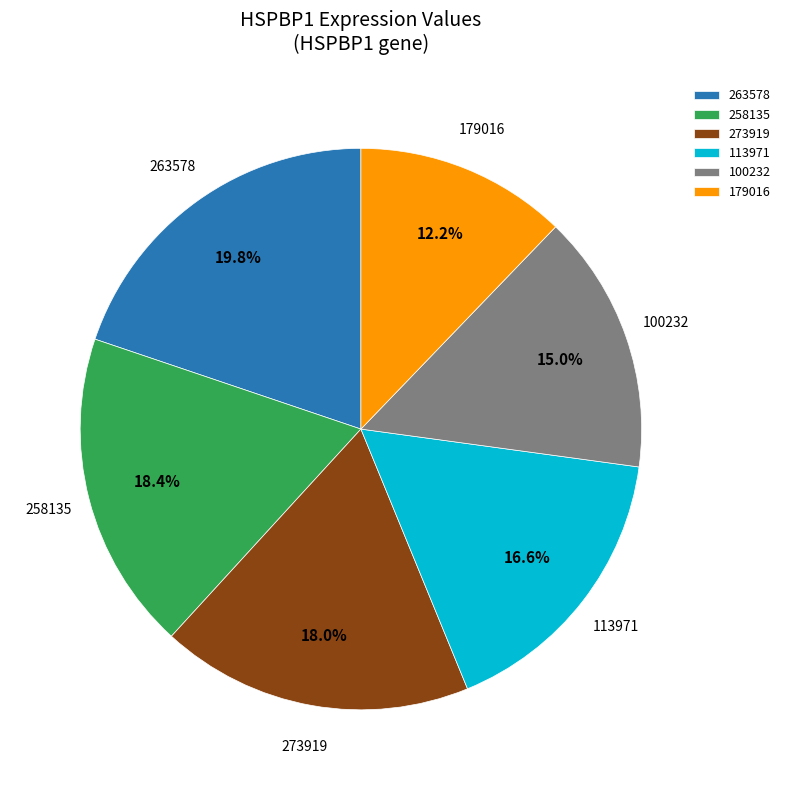

Which slice is the largest?

263578